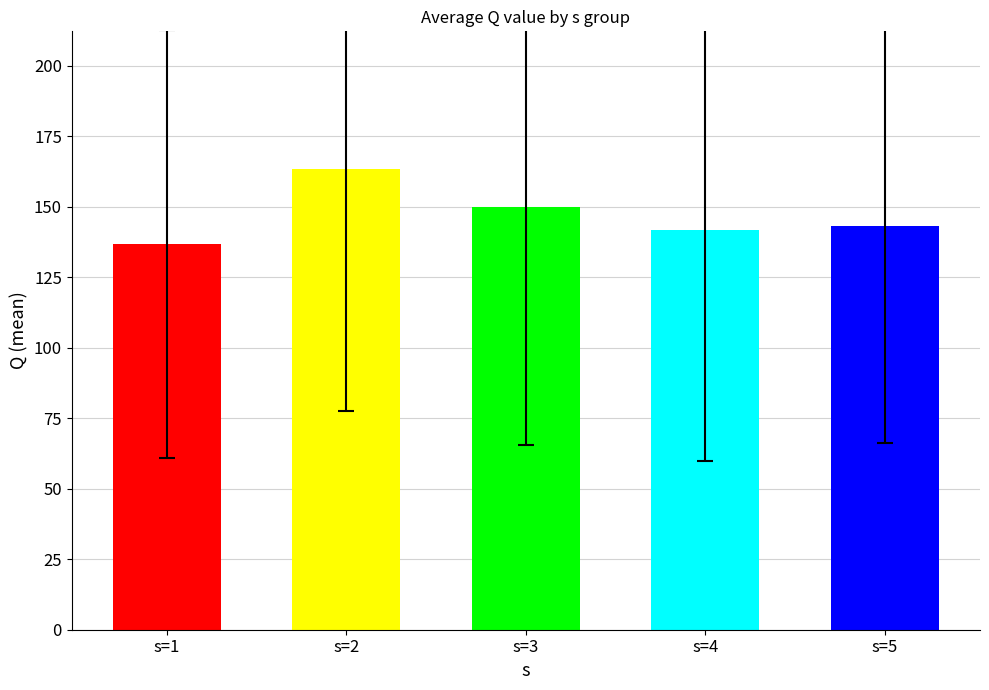

Does the chart contain any negative values?

No